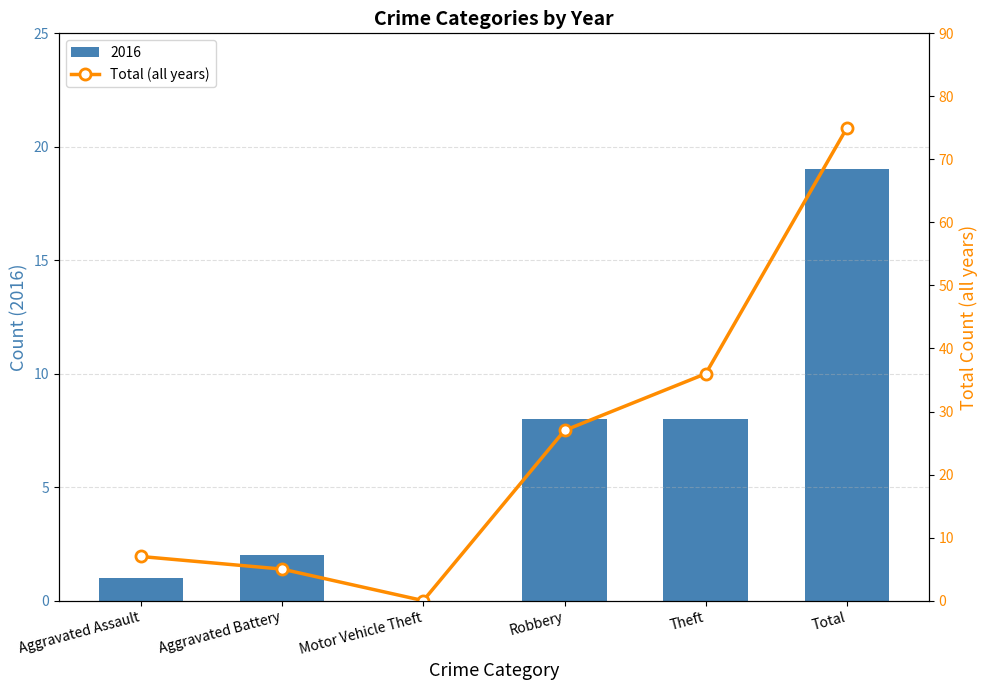

Rank the categories by value from lowest to highest.

Motor Vehicle Theft, Aggravated Battery, Aggravated Assault, Robbery, Theft, Total